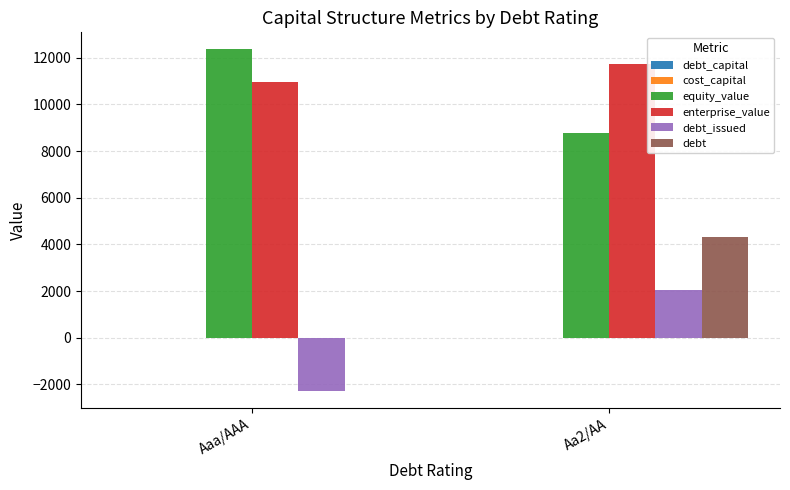

At which category is the sum across all series the highest?

Aa2/AA